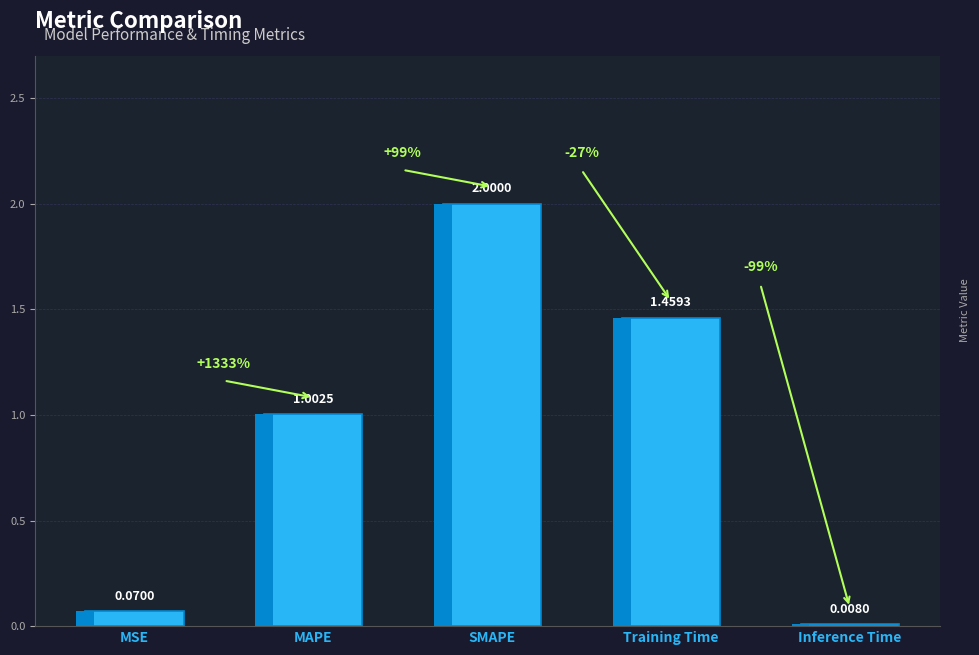

At which label does the data first exceed 1?

MAPE